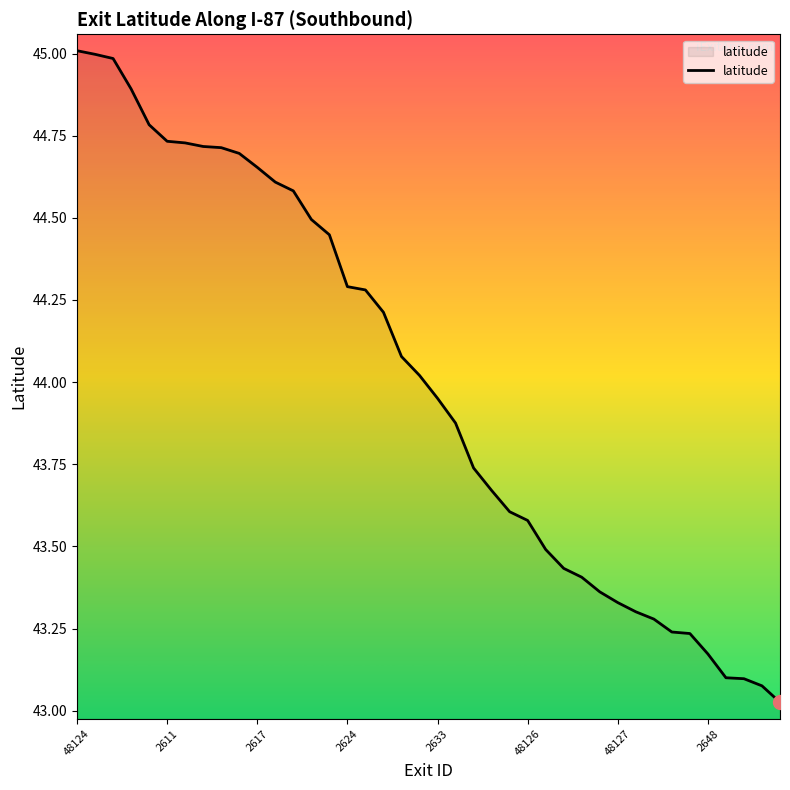

What is the difference between the maximum and minimum values?

2.0